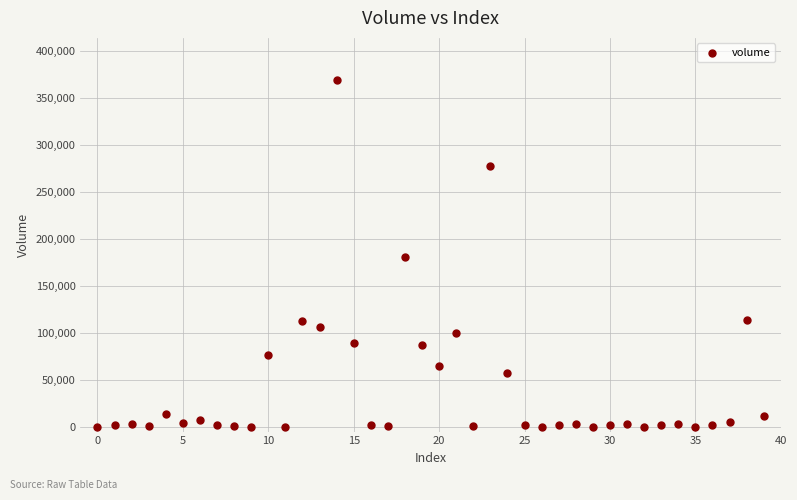

What is the range of Y values (max minus min)?

369104.4